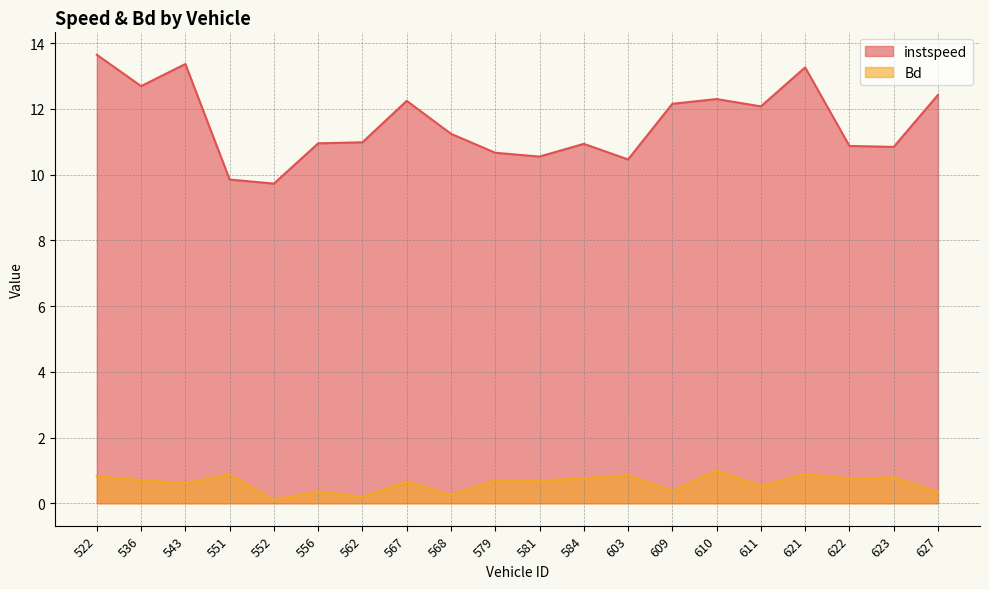

Rank the series by their maximum value, from lowest to highest.

Bd, instspeed